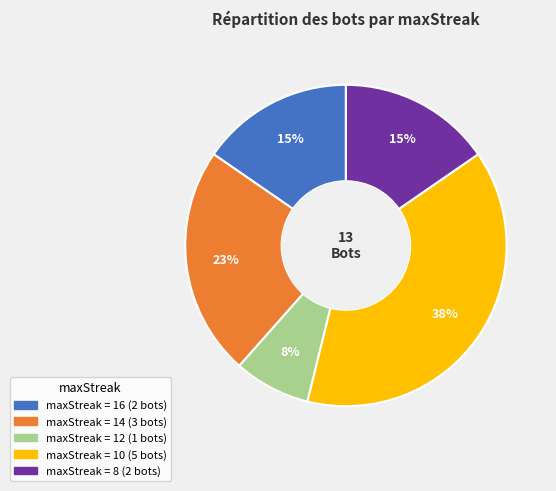

To the nearest percent, what is the average slice percentage?

20%